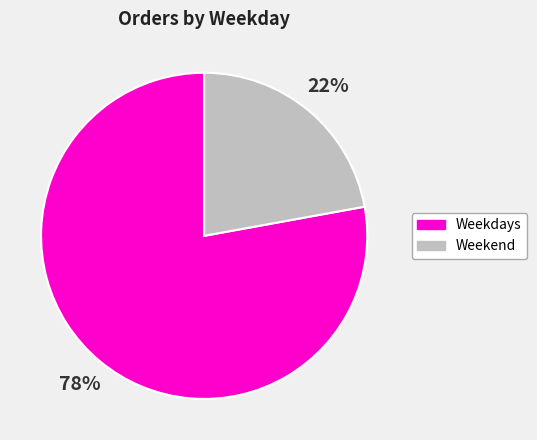

To the nearest percent, what is the difference between the largest and smallest slice percentages?

56%